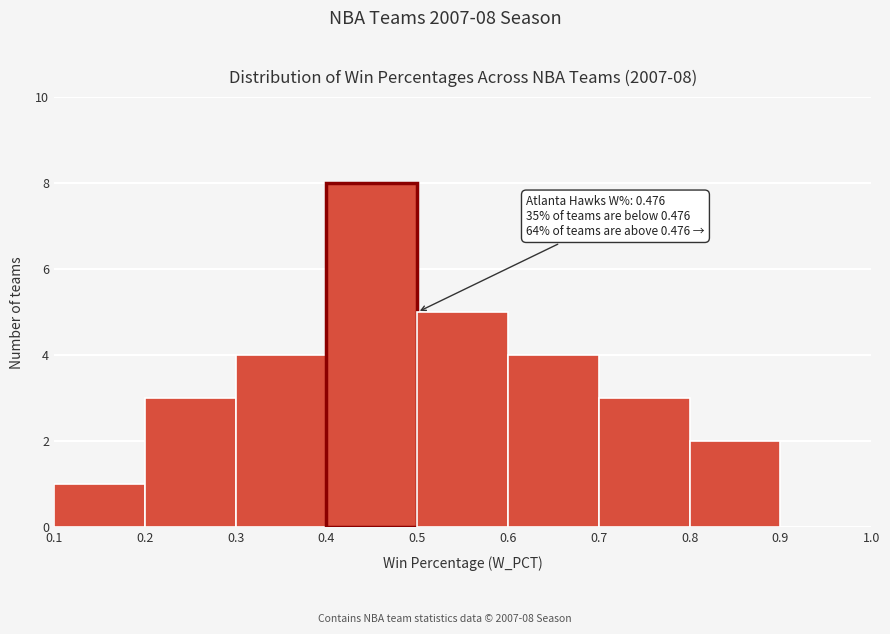

Which range on the x-axis has the tallest bar?

0.4 to 0.5